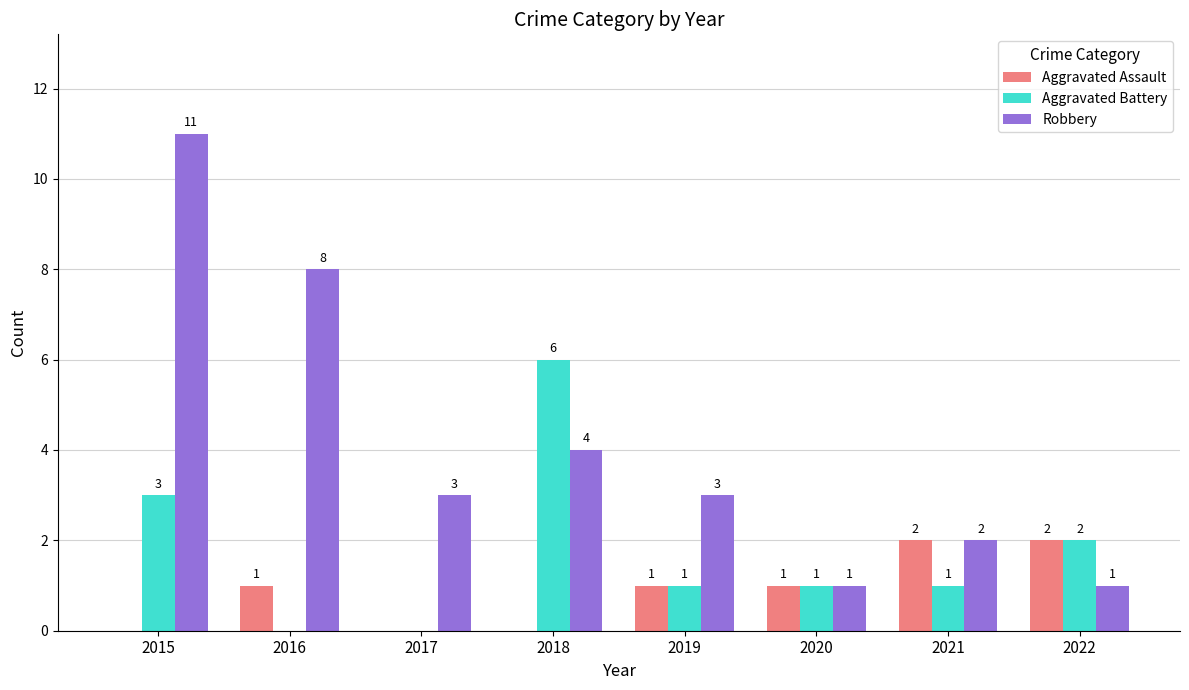

How many positive values does the Aggravated Assault series have?

5